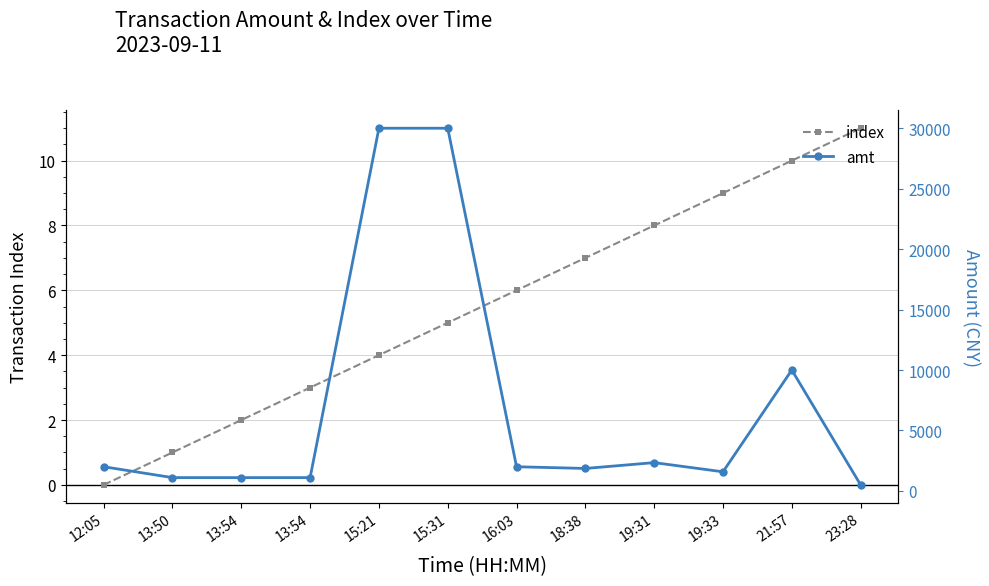

At which category does amt reach its first local valley?

18:38